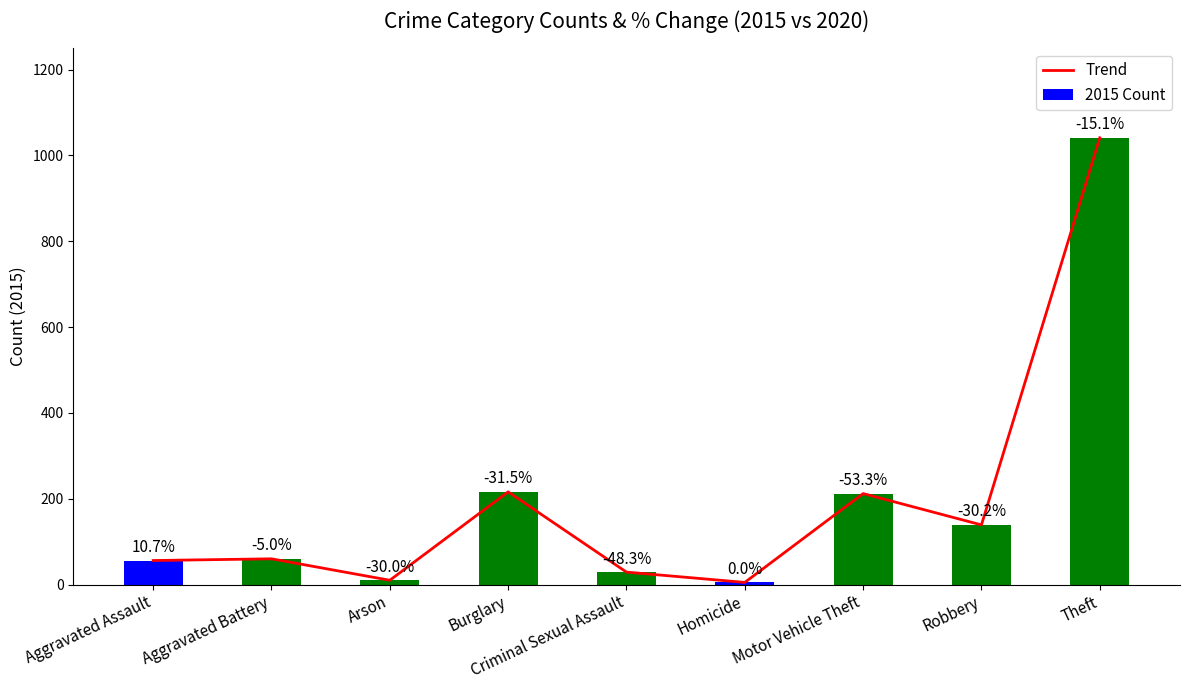

Which category has the lowest value across all series?

Homicide